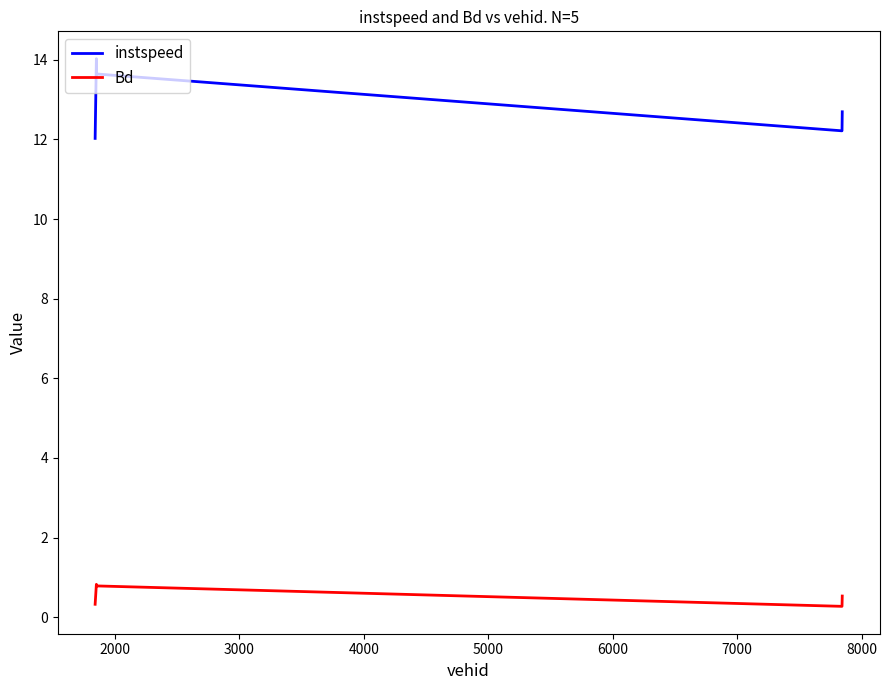

What is the greatest value displayed?

14.0